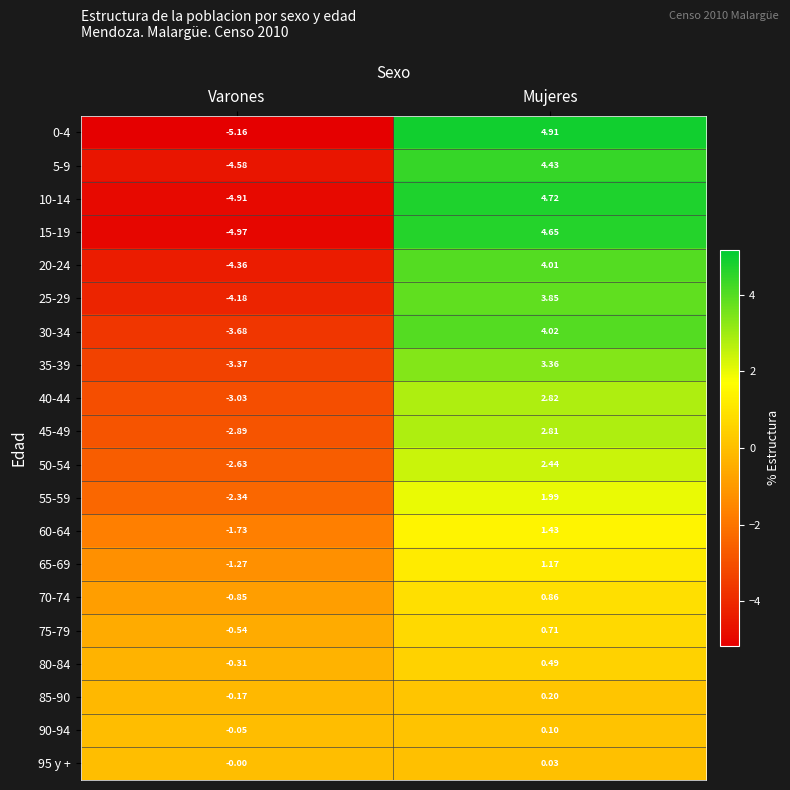

List the labels in order of 70-74 value, smallest first.

Varones, Mujeres